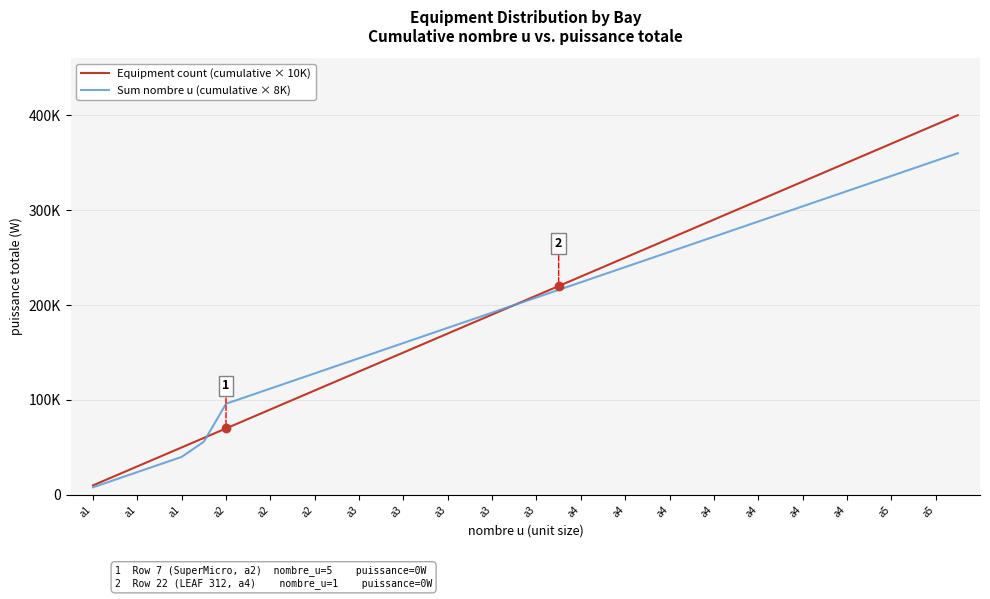

True or false: Equipment count (cumulative × 10K) and Sum nombre u (cumulative × 8K) cross at least once.

True